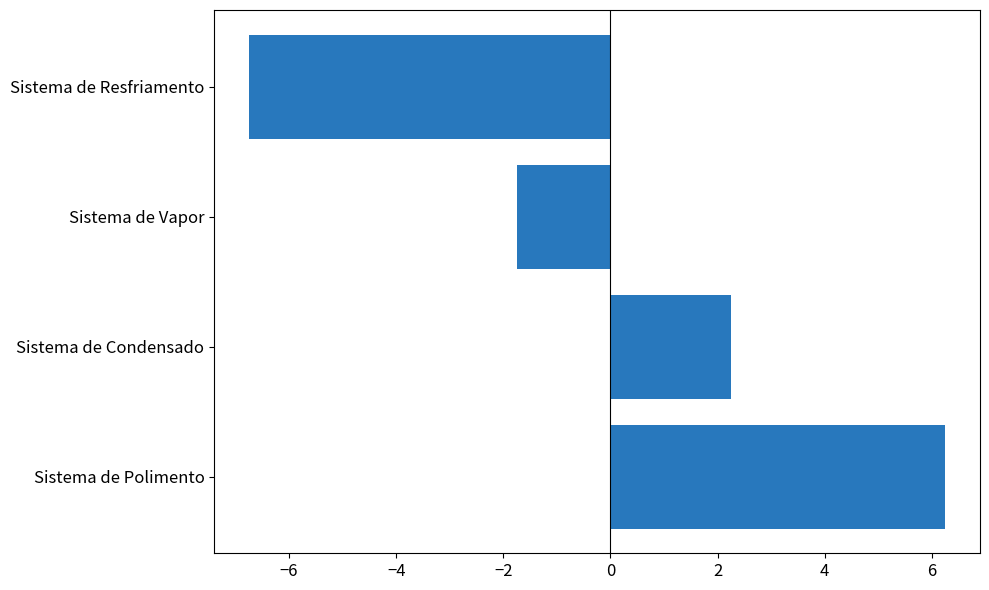

How many bars are there in total?

4